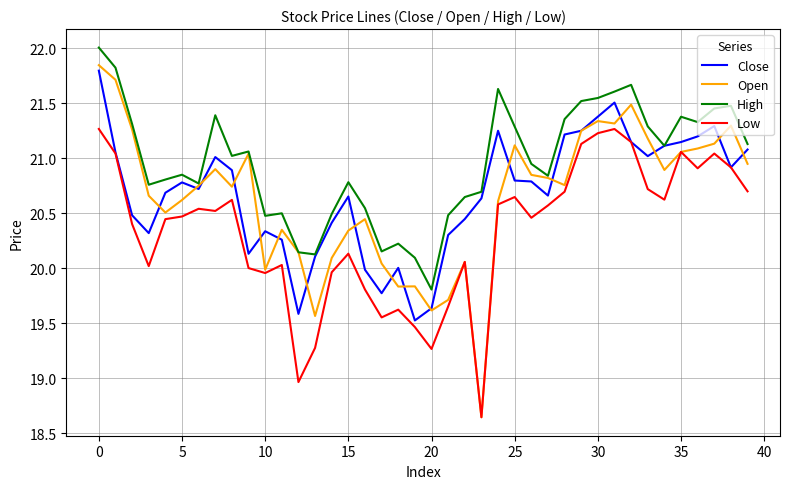

Which series has the largest total across all categories?

High